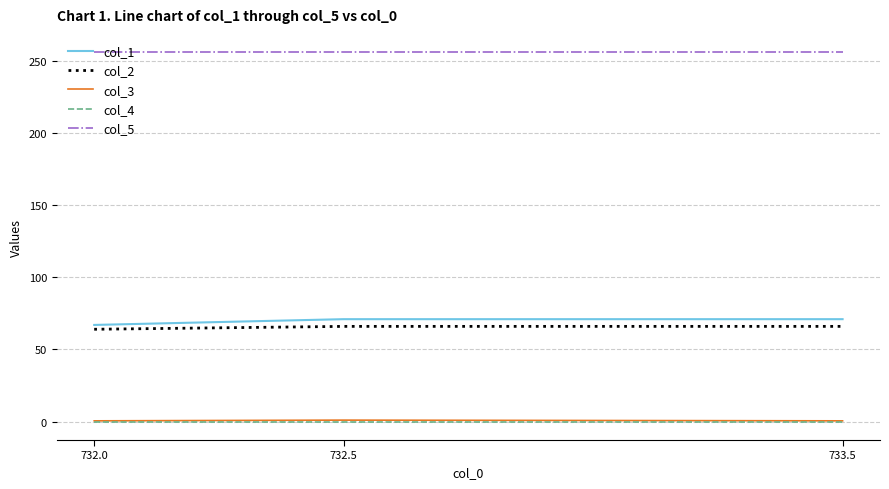

Which series has the widest spread of values?

col_1